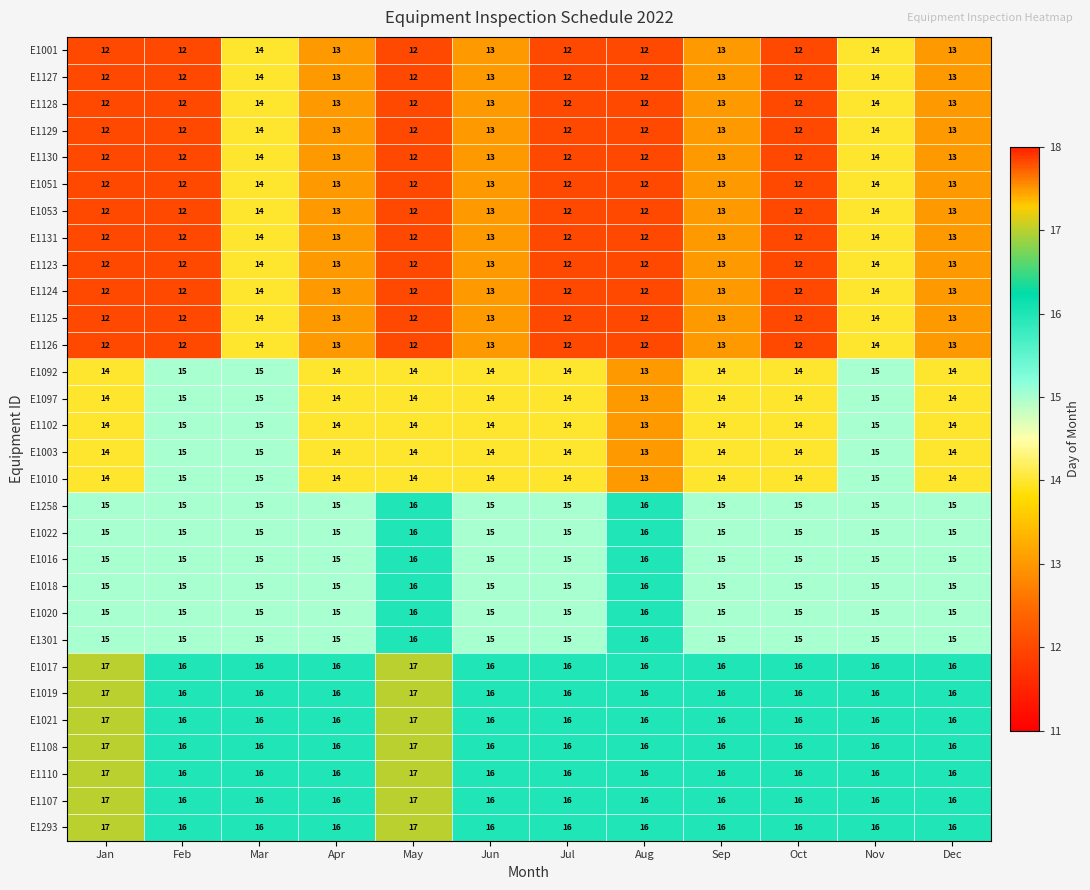

Is the value of E1108 at Jul greater than the value of E1124 at Aug?

Yes